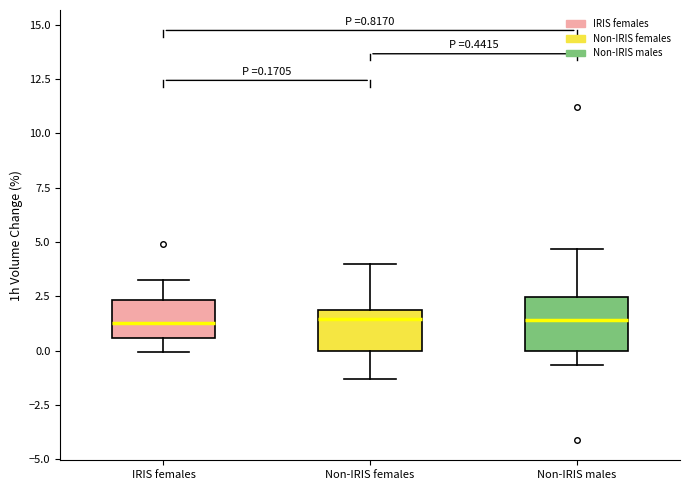

Which box is the tallest, from its lower edge to its upper edge?

Non-IRIS males